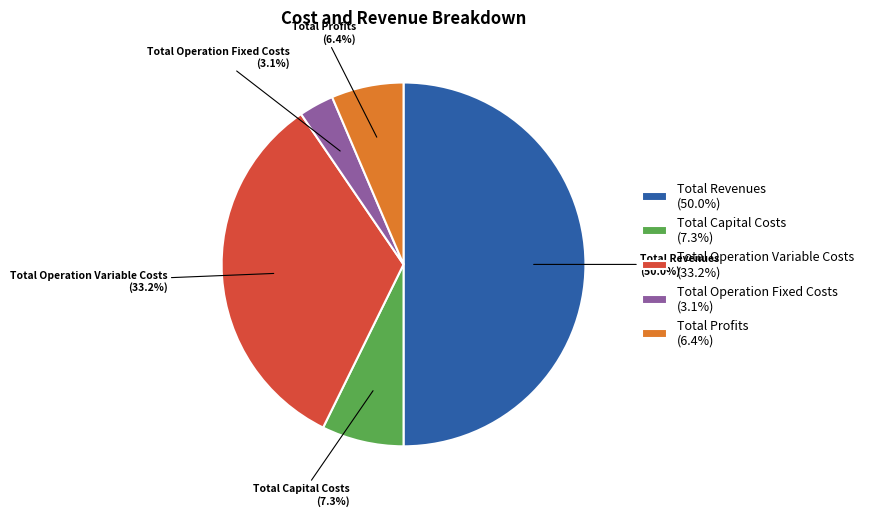

Count the number of slices in the pie.

5